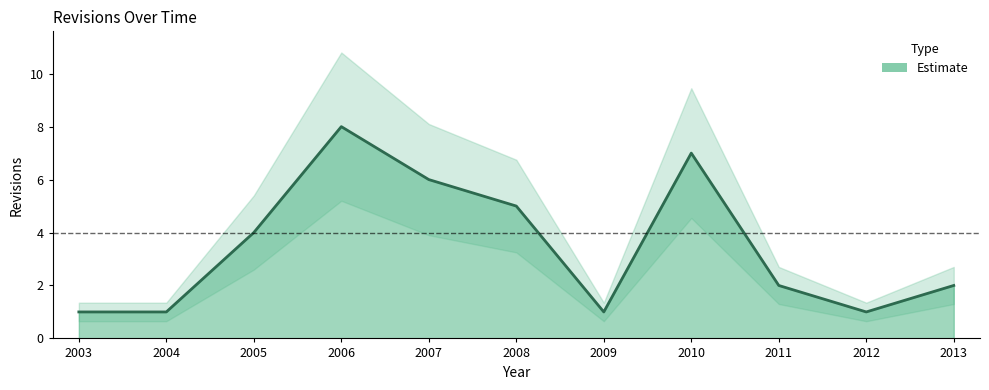

How many points are higher than both their immediate neighbors (excluding endpoints)?

2